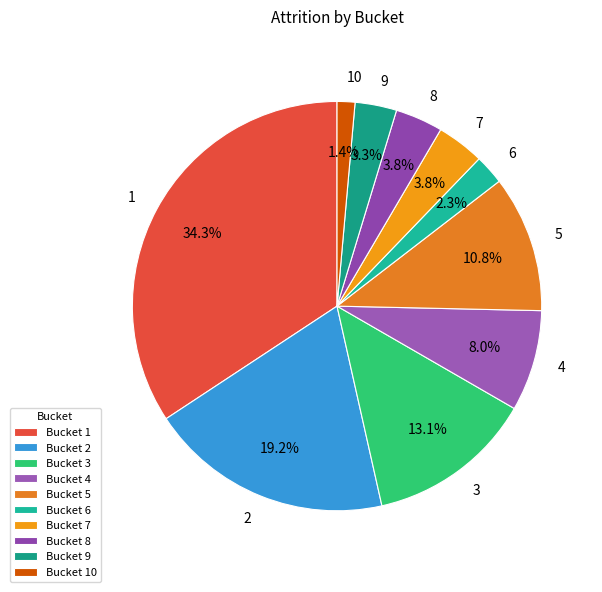

How many segments does this pie chart have?

10